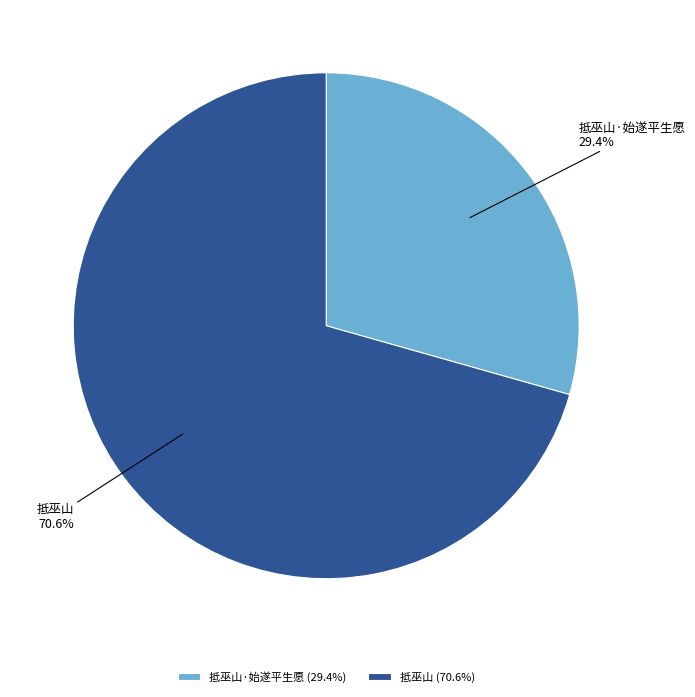

What is the total percentage of 抵巫山 and 抵巫山·始遂平生愿?

100.0%